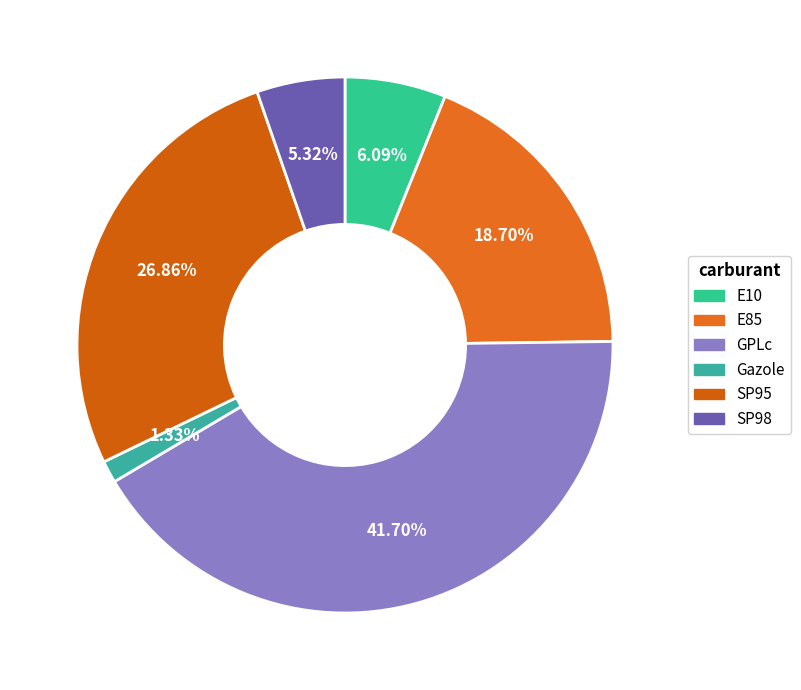

To the nearest percent, what portion does GPLc represent?

42%